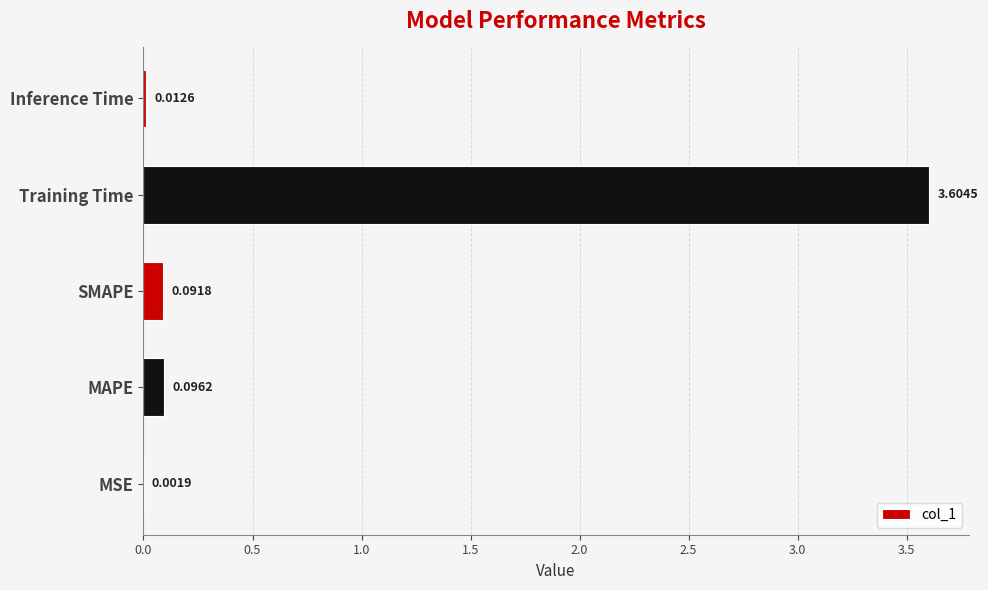

What is the sum of all values?

3.8